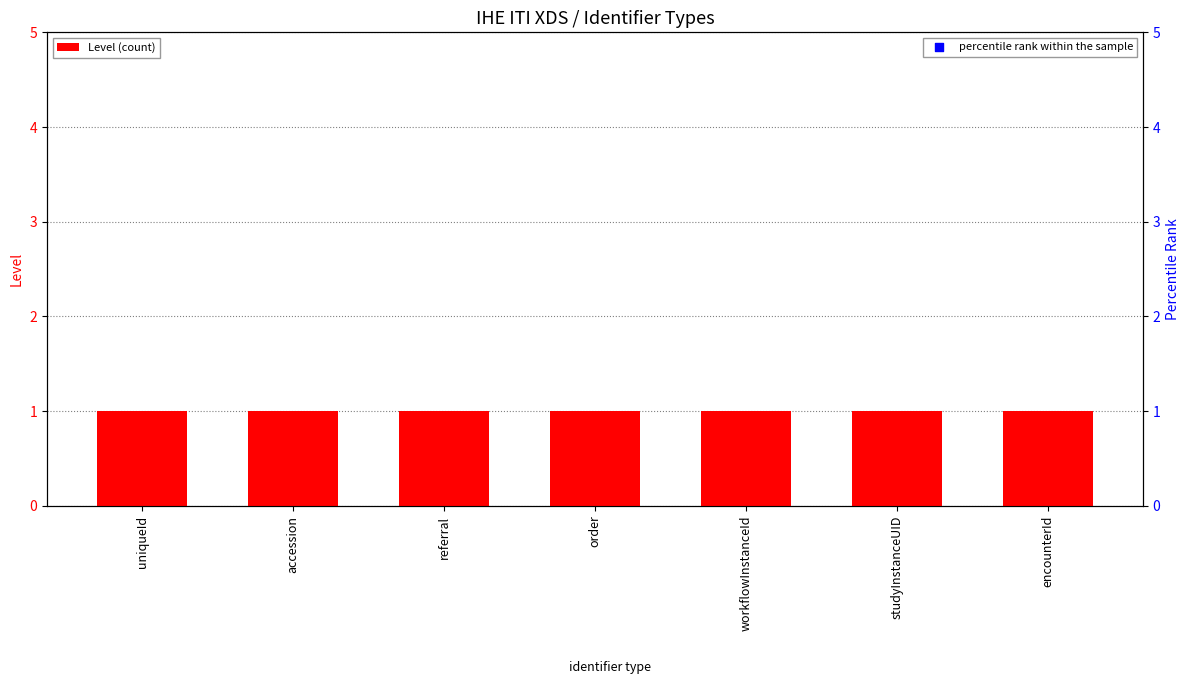

Which series contains the lowest Y value?

Level